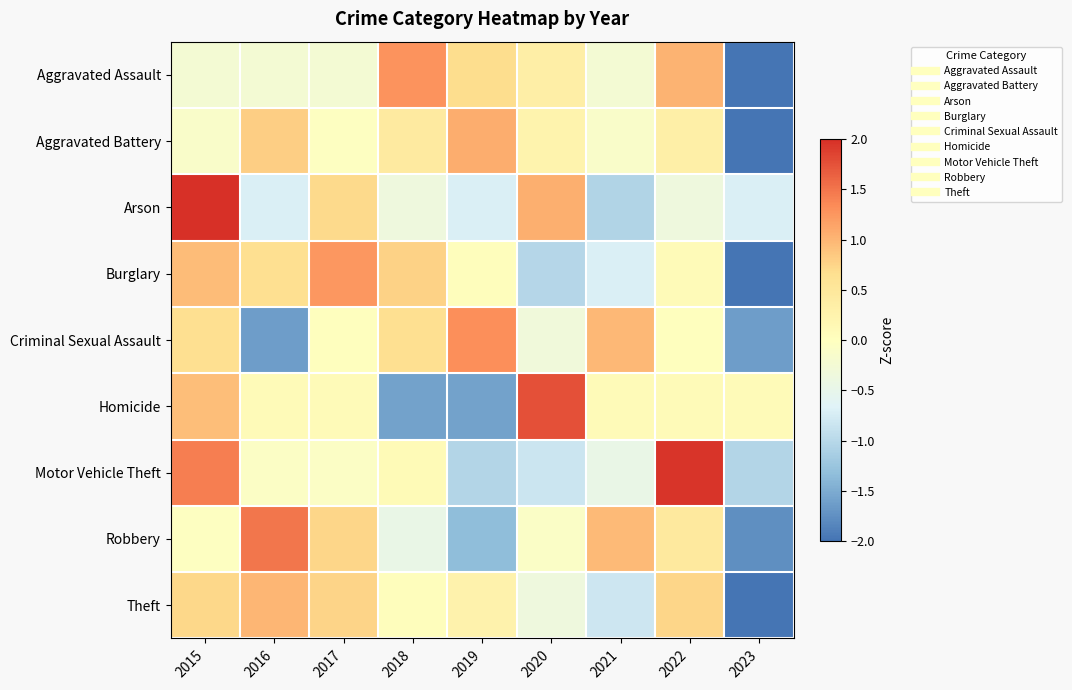

Between 2016 and 2019, which series saw the biggest shift?

Criminal Sexual Assault